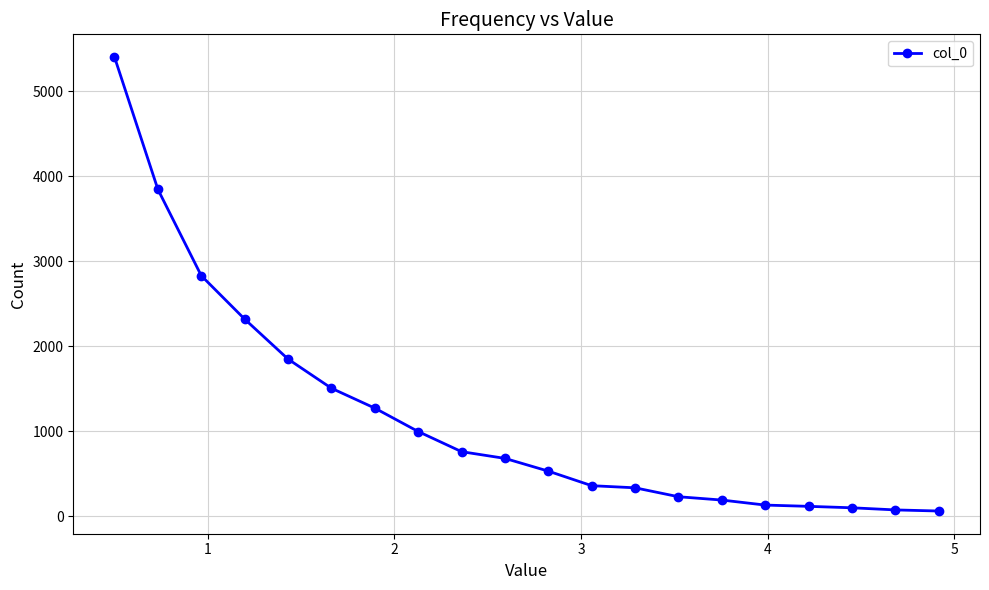

What is the greatest value displayed?

5402